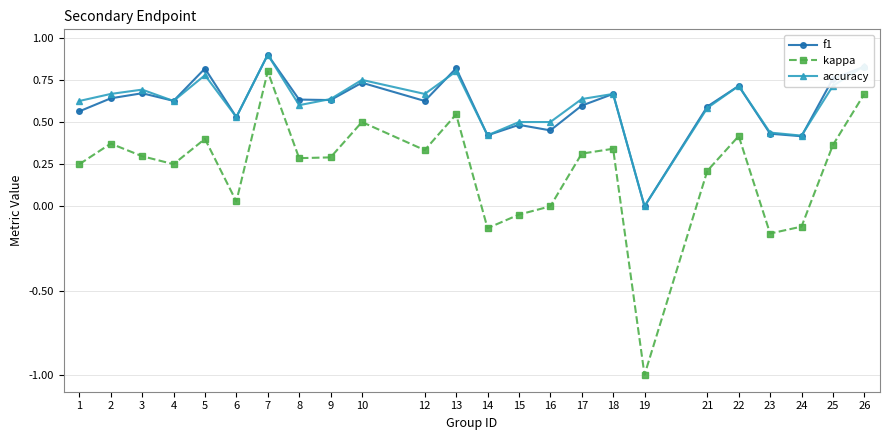

The kappa series shows 0.8 at 7. True or false?

True